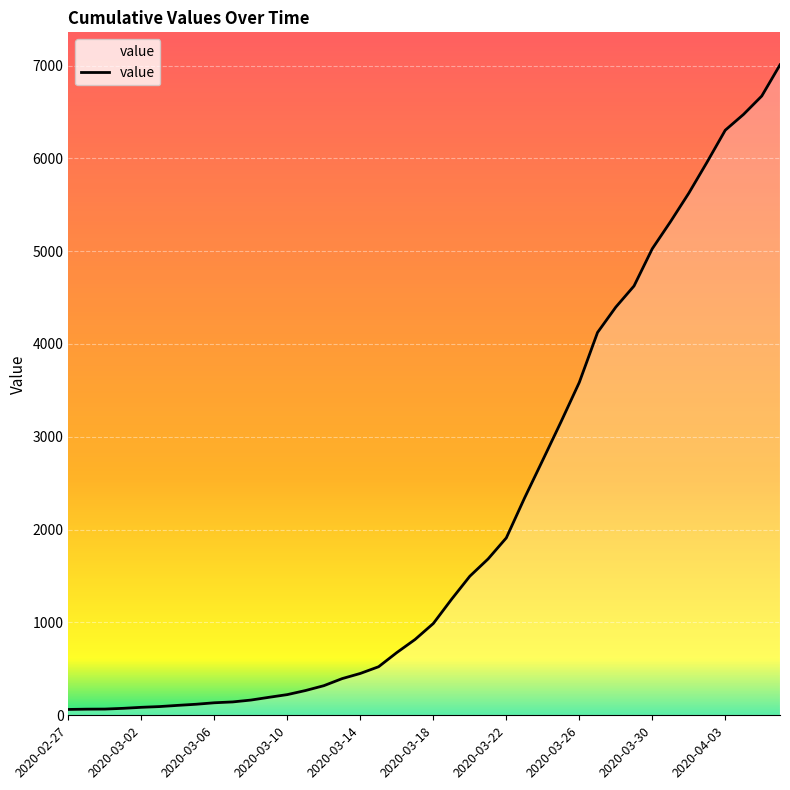

What is the difference between the maximum and minimum values?

6944